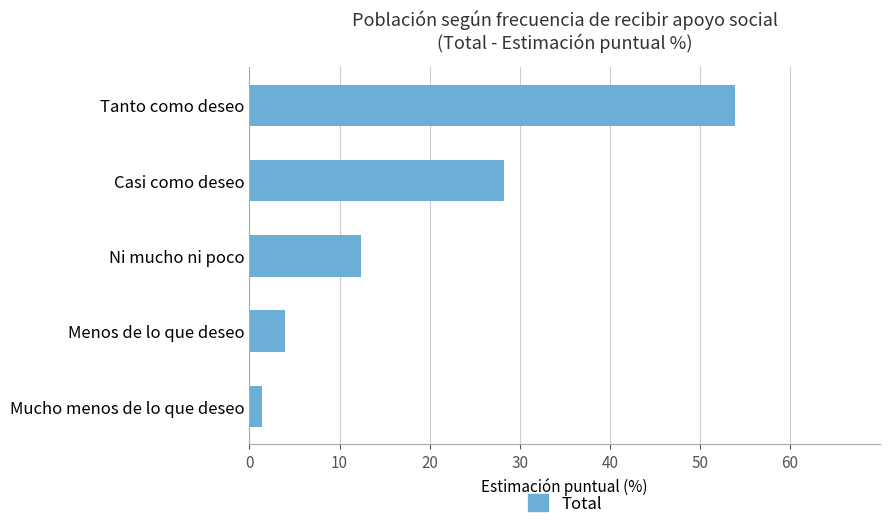

True or false: the data shows 19.8 at Ni mucho ni poco.

False